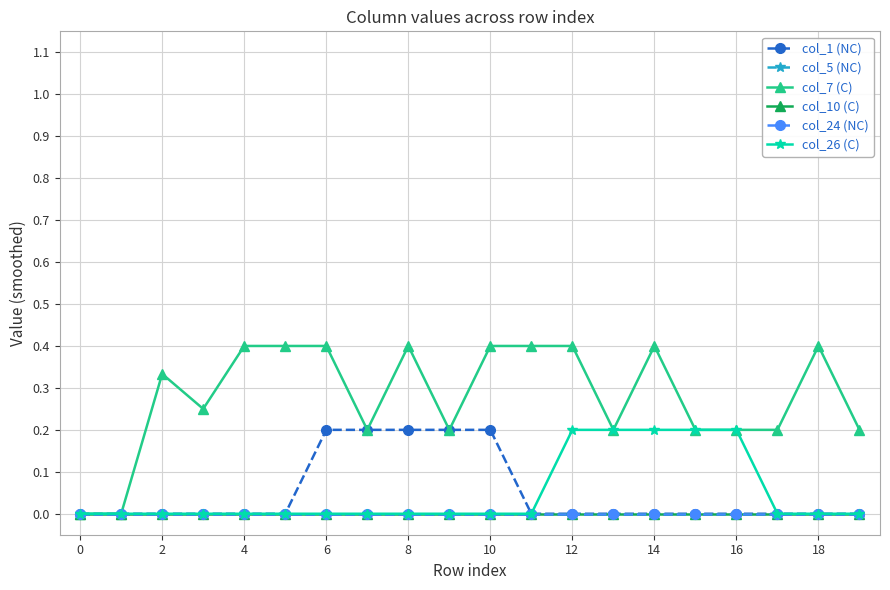

Does the chart display data point markers on the line(s)?

Yes